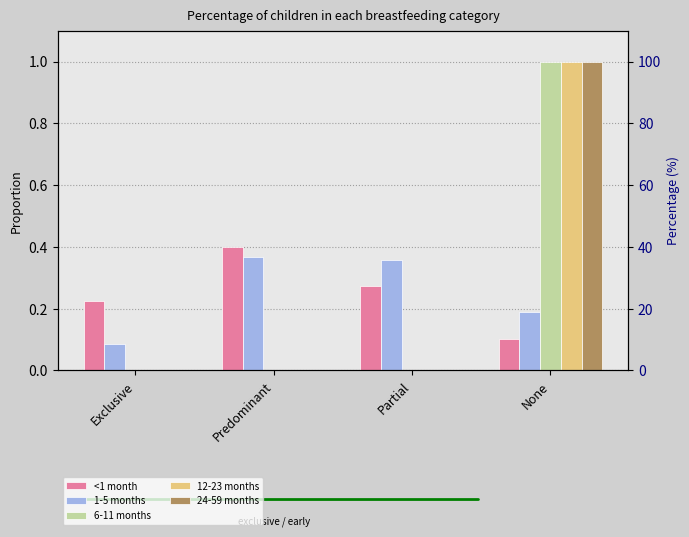

Between Partial and Exclusive, which is larger?

Partial